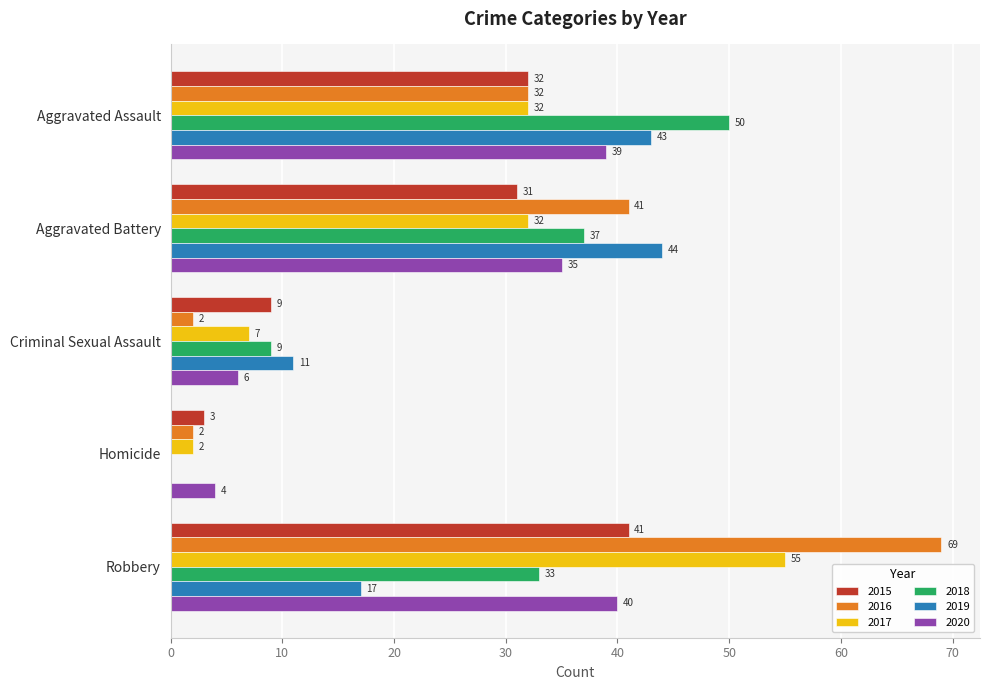

What is the total value across all series at Homicide?

11